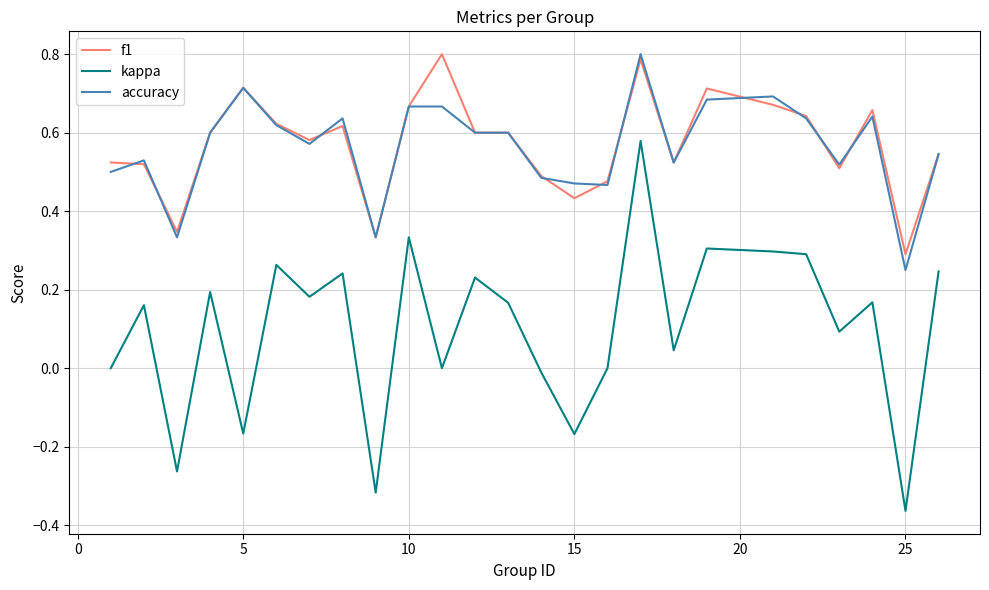

Which series has the widest spread of values?

kappa